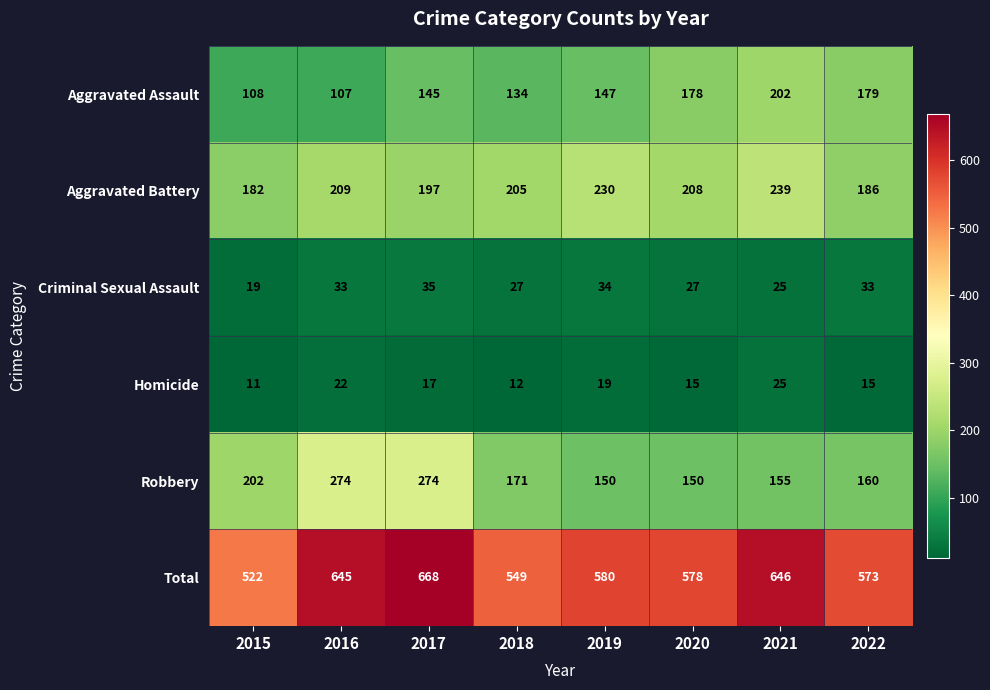

How many distinct data groups are displayed?

6